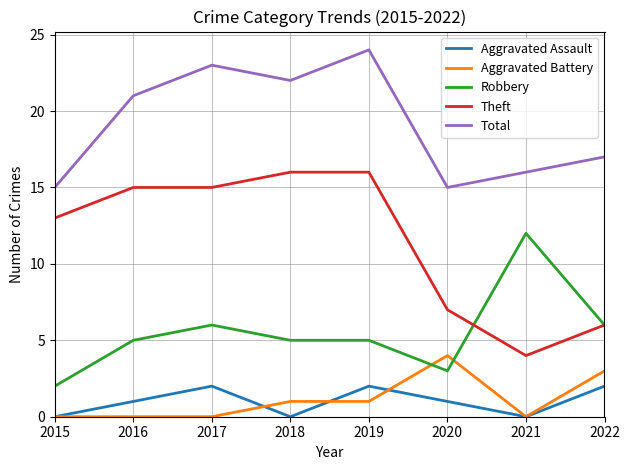

What is the approximate value of Robbery at 2017?

6